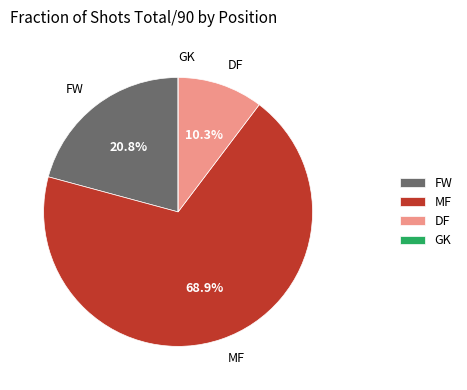

Is it true that MF is 15% of the pie?

False